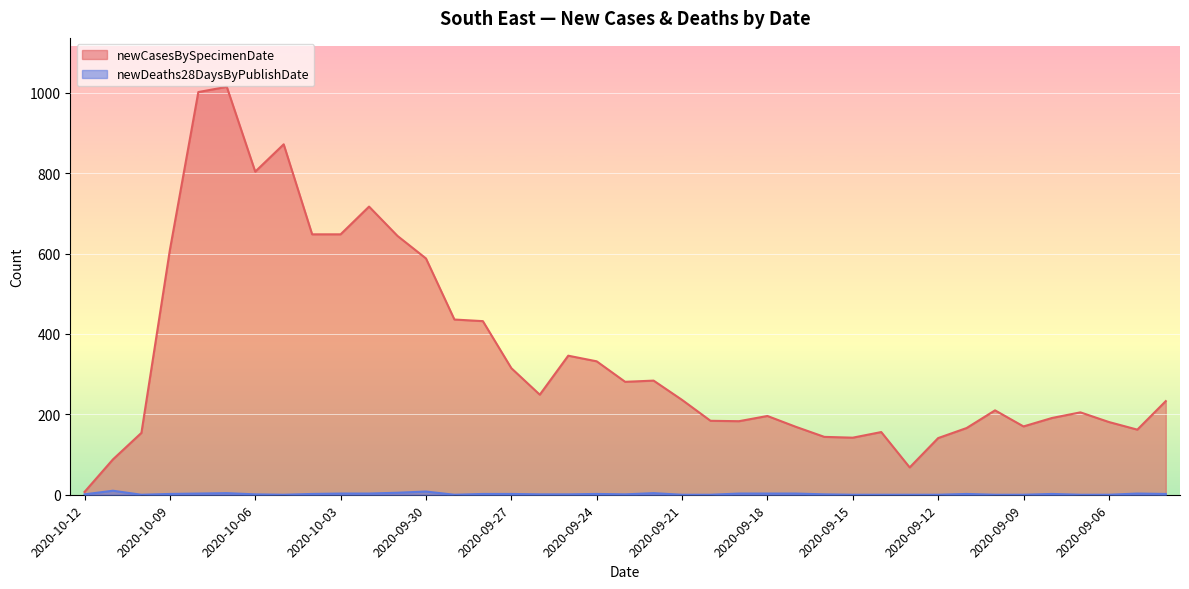

What are all the series names shown in the legend?

newCasesBySpecimenDate, newDeaths28DaysByPublishDate